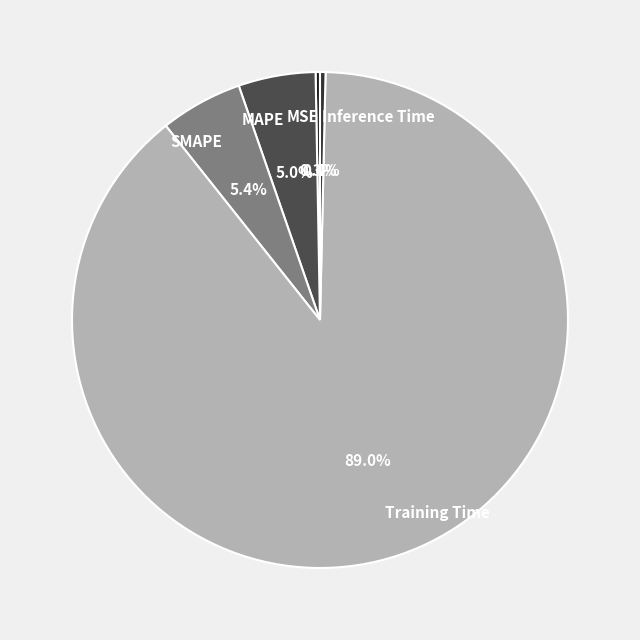

How many slices are in this pie chart?

5